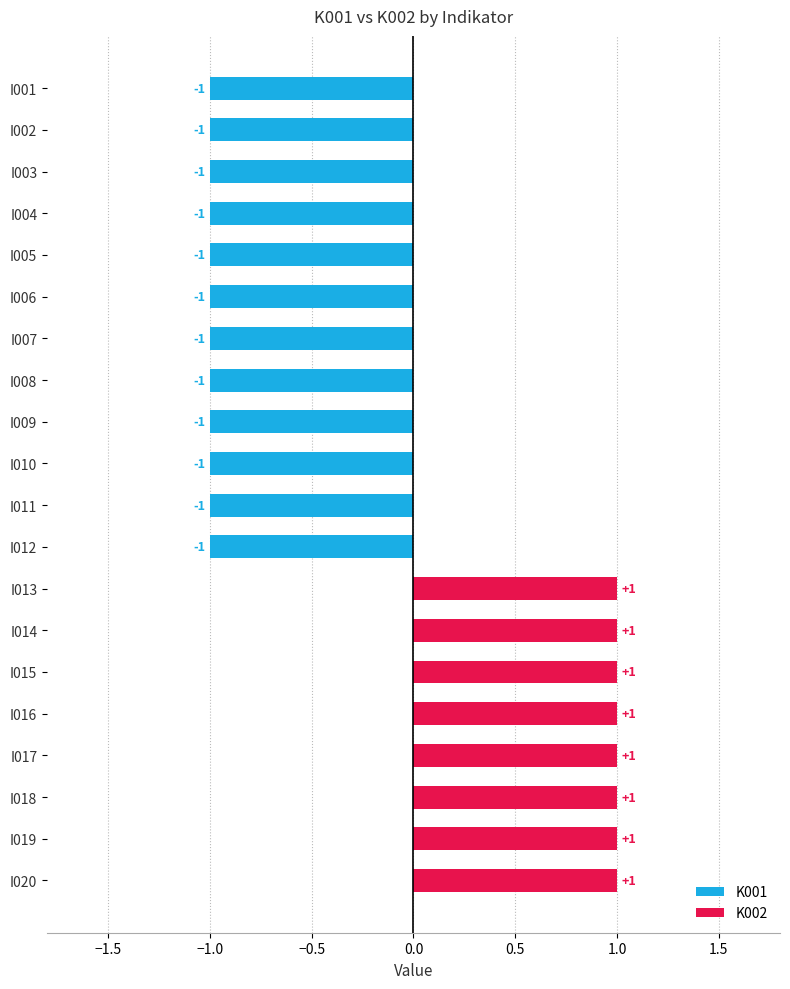

How many data points does each series have?

20